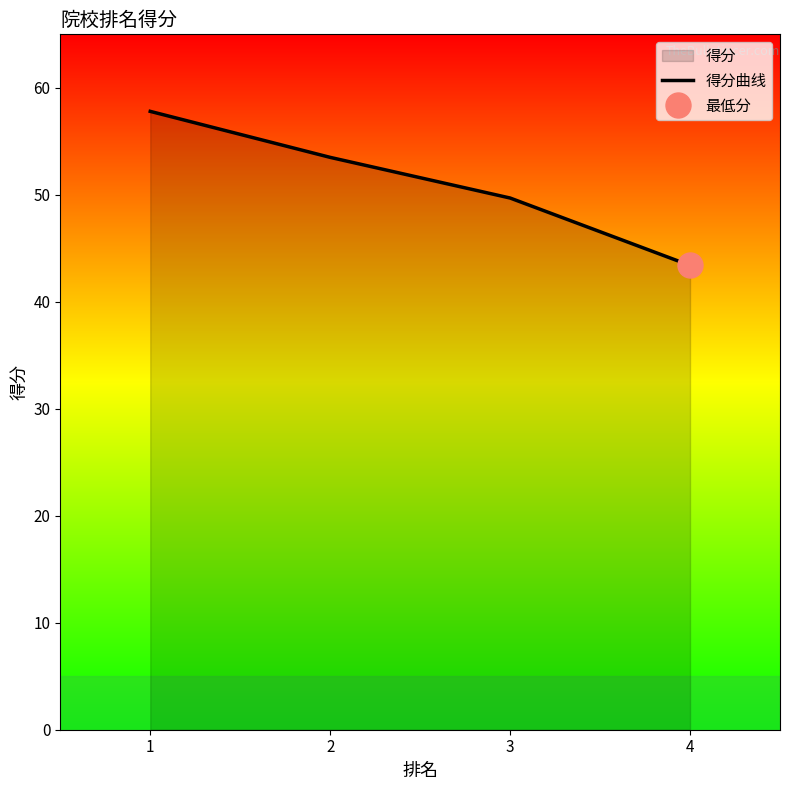

What is the maximum value shown in the chart?

57.8